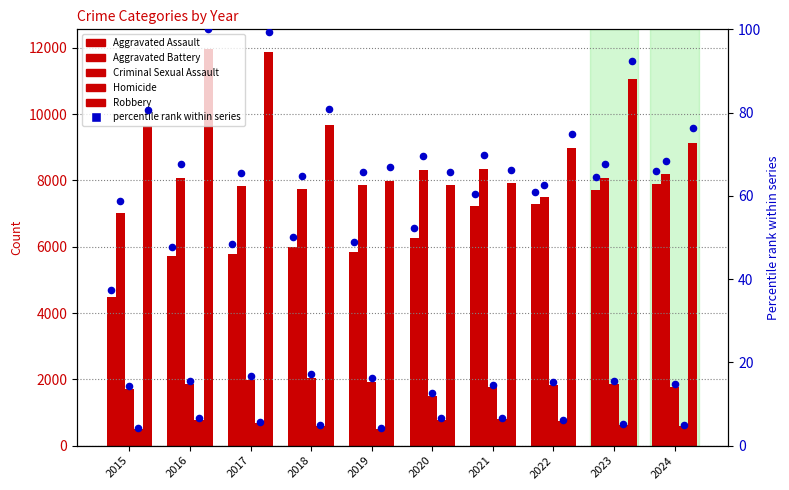

At which category is the sum across all series the highest?

2023